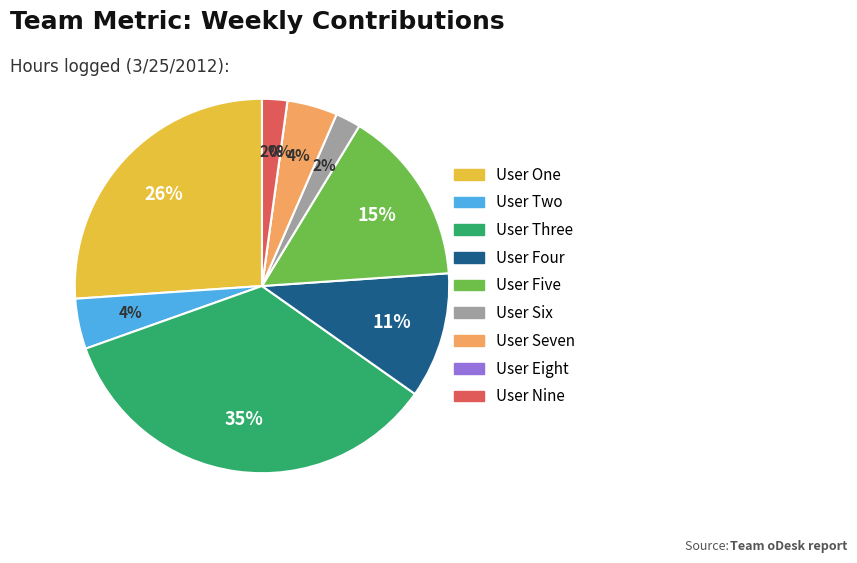

Which slice is the largest?

User Three